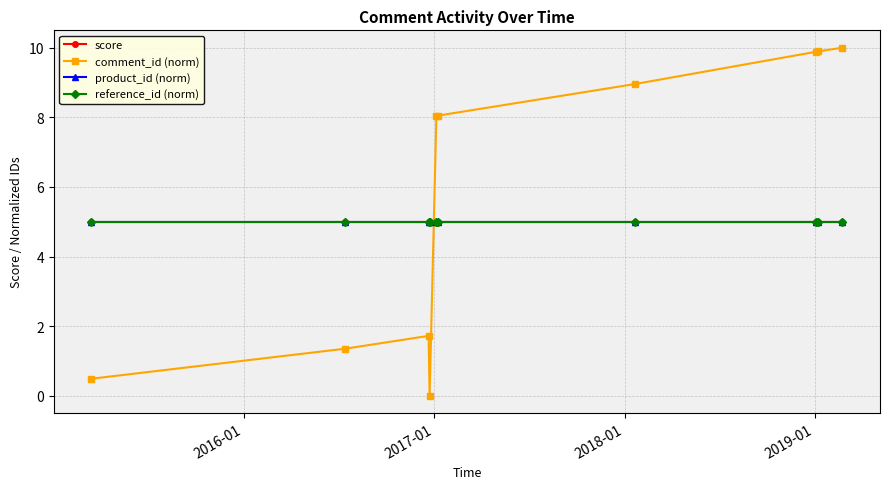

How many lines are shown in the chart?

4